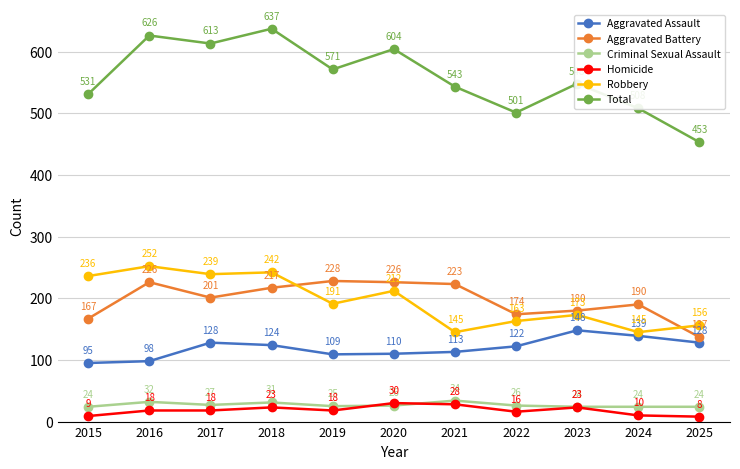

Which label corresponds to the smallest value in the chart?

2025